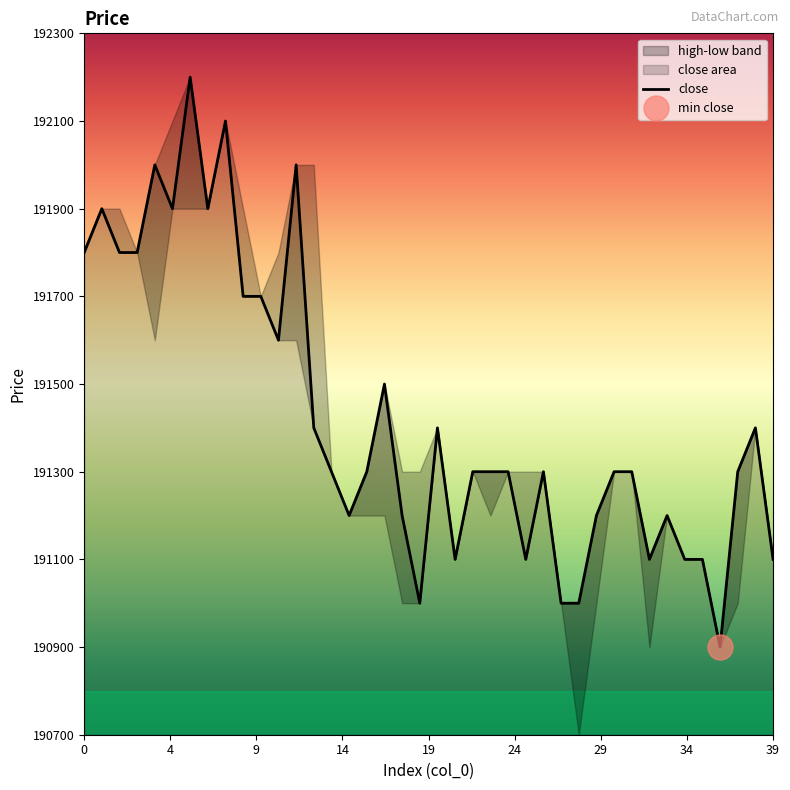

At which category does the data reach its first local peak?

1